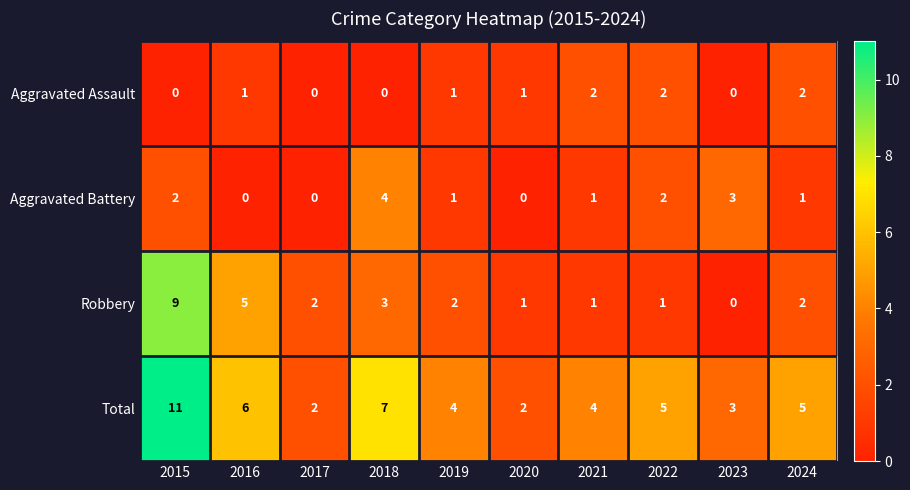

Rank the series by their maximum value, from lowest to highest.

Aggravated Assault, Aggravated Battery, Robbery, Total